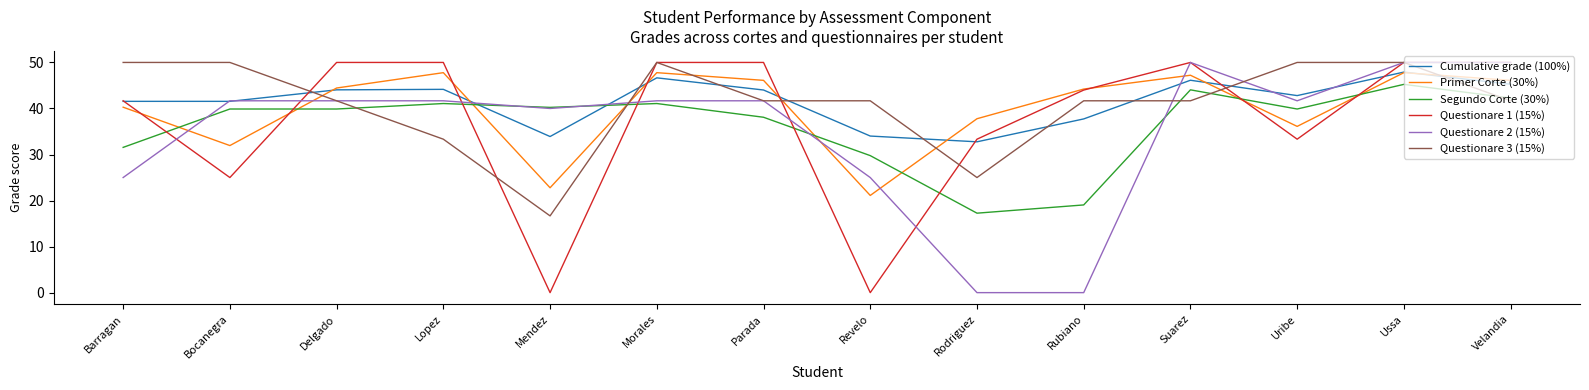

What are all the series names shown in the legend?

Cumulative grade (100%), Primer Corte (30%), Segundo Corte (30%), Questionare 1 (15%), Questionare 2 (15%), Questionare 3 (15%)